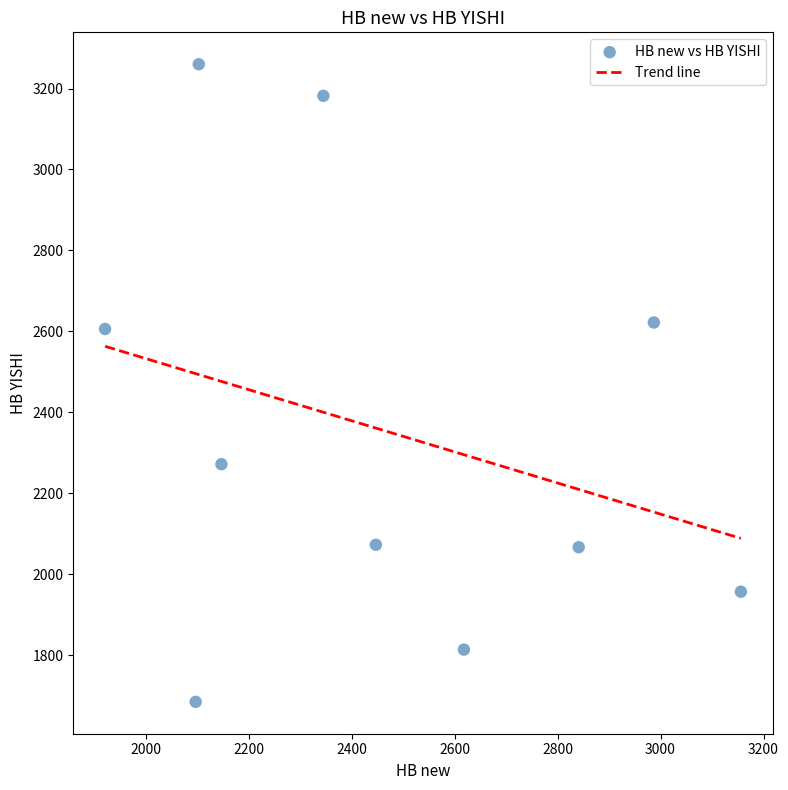

What is the range of Y values (max minus min)?

1575